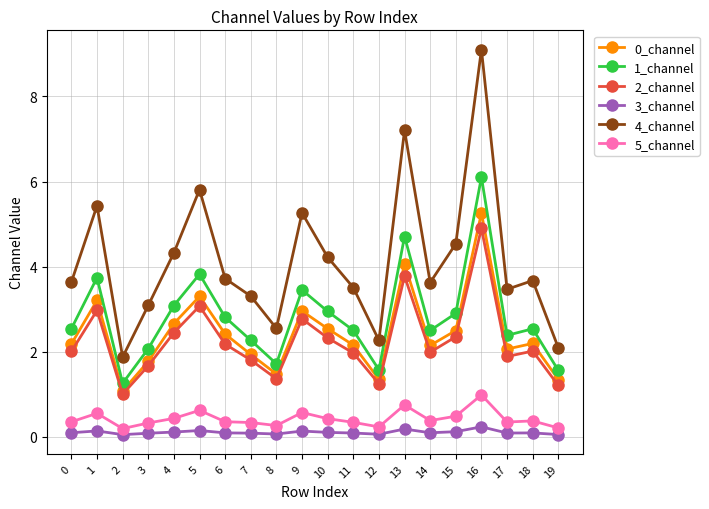

True or false: 5_channel and 3_channel intersect in this chart.

False